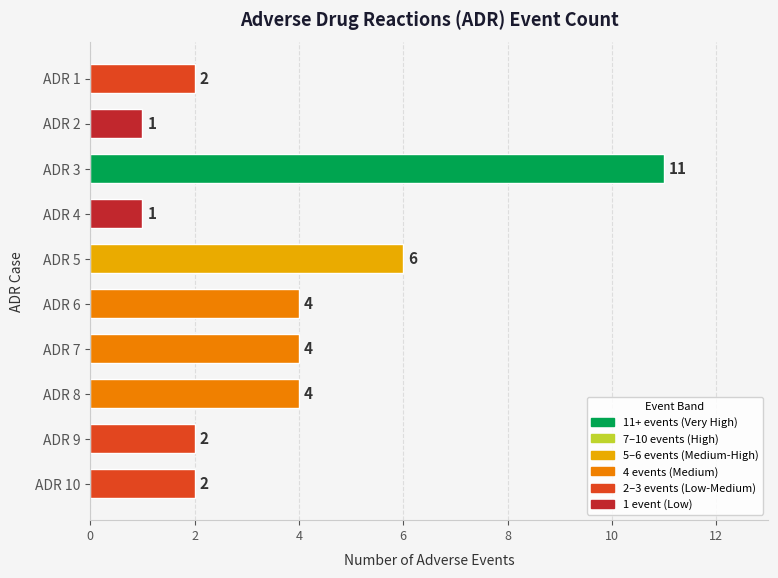

How many values are between 2 and 4?

6